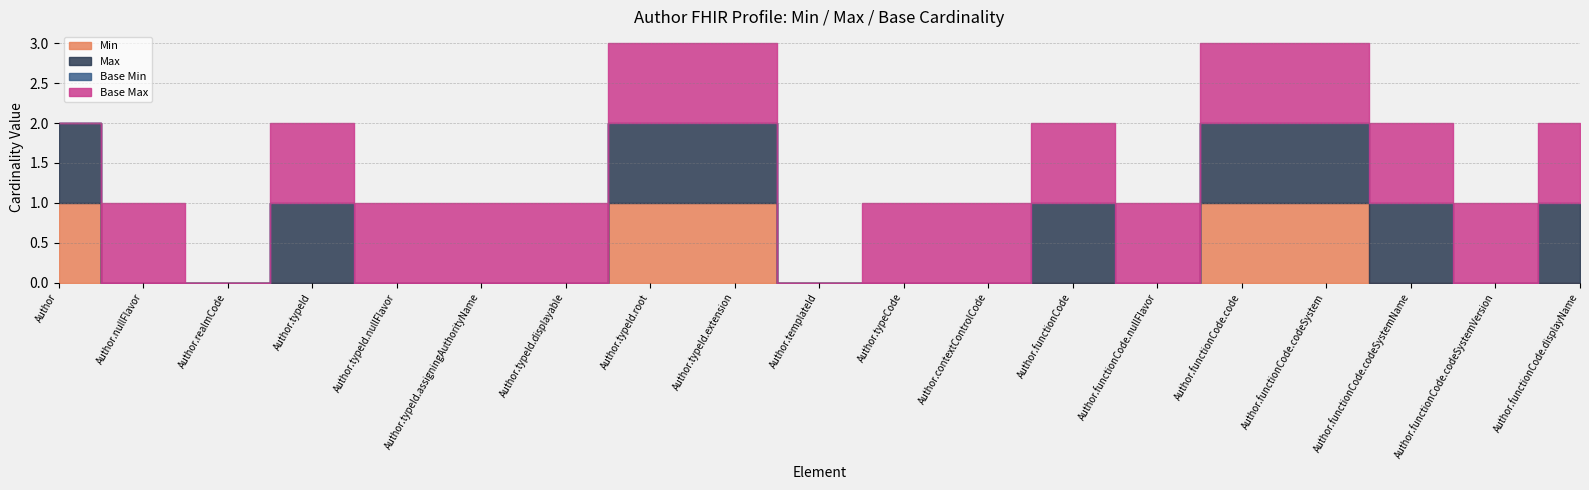

Which category has the lowest value across all series?

Author.nullFlavor